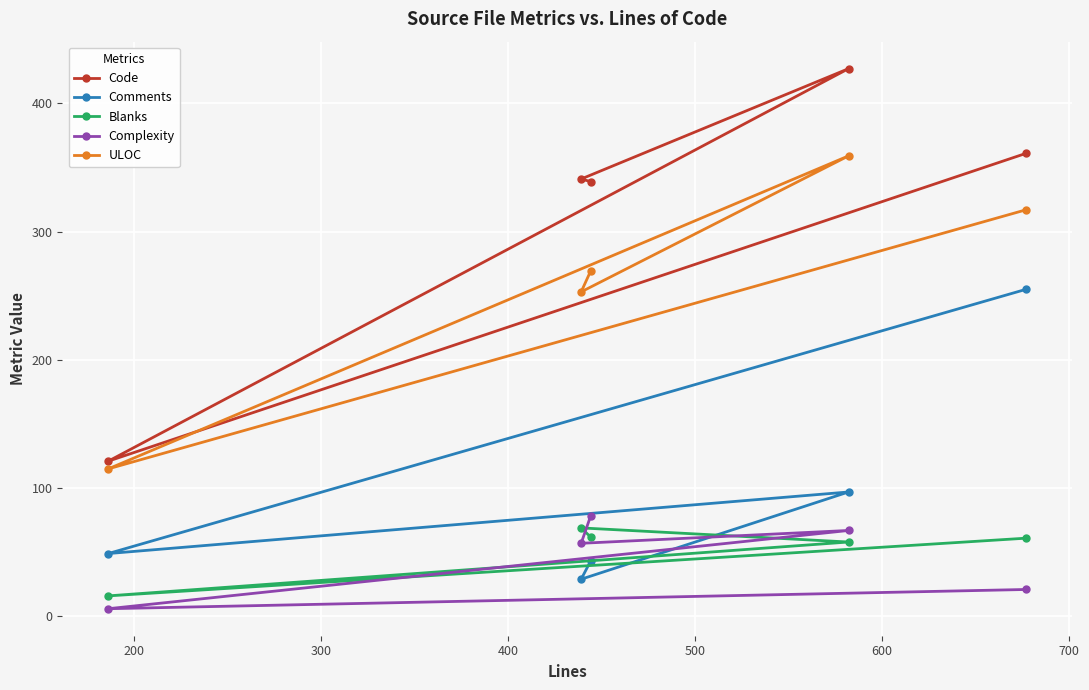

What is the difference between the maximum and minimum values in the ULOC series?

244